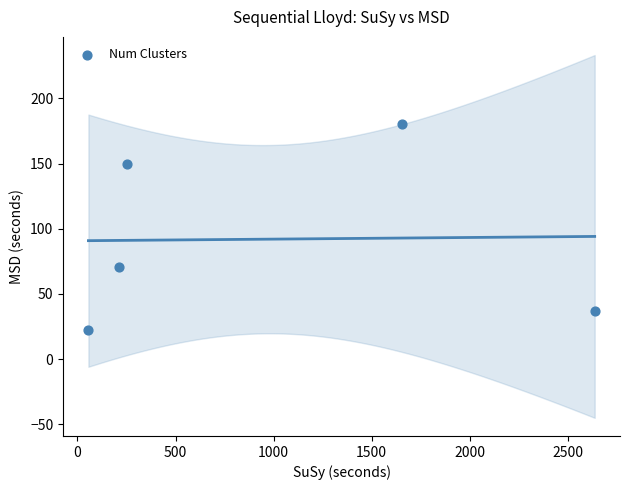

What Y value in the scatter plot is closest to 101?

70.5